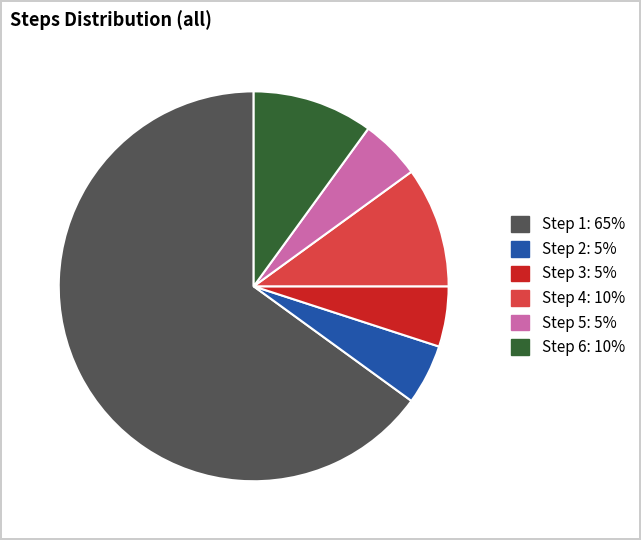

True or false: Step 2 accounts for 5% of the total.

True